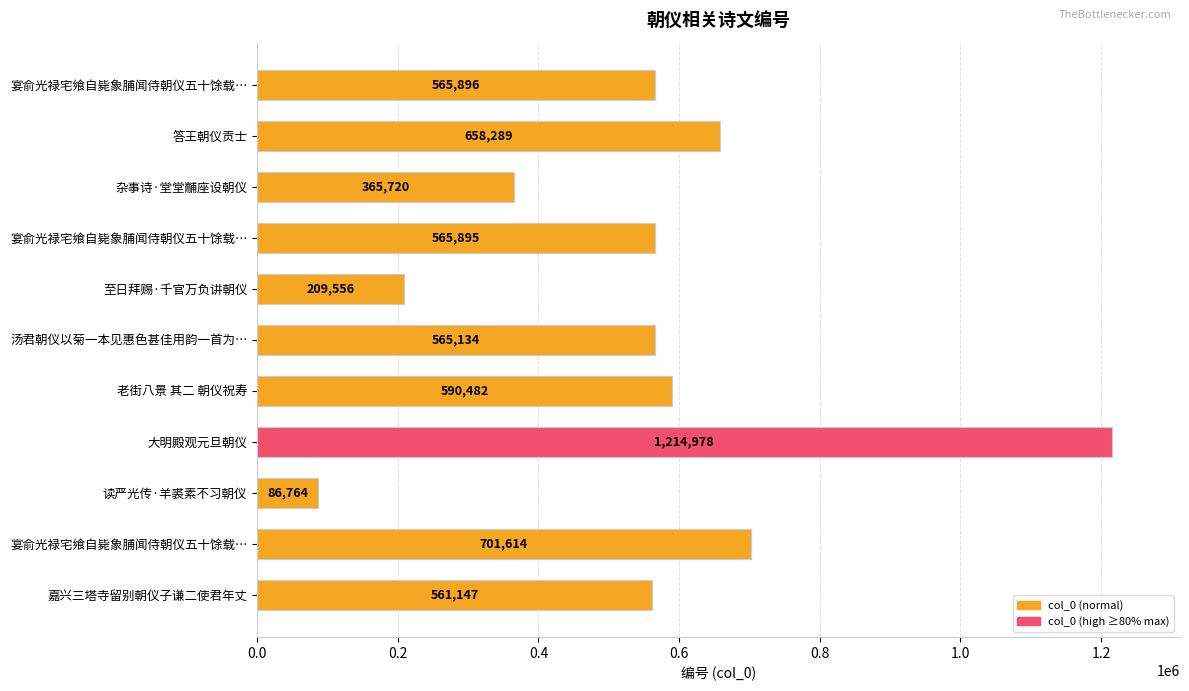

Does the chart contain any negative values?

No